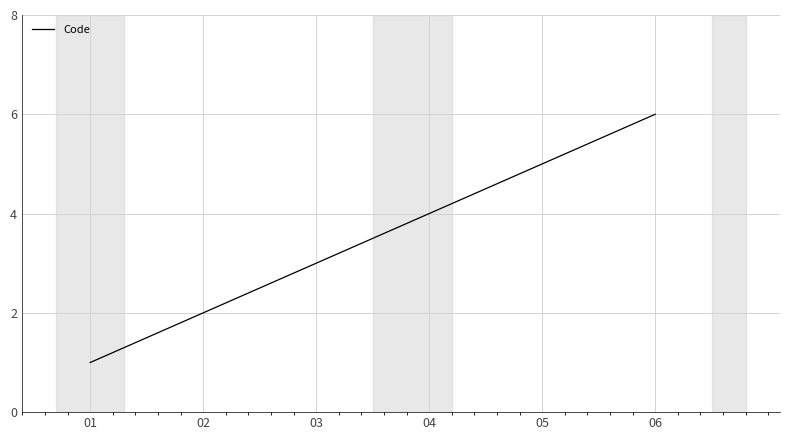

Is this an area chart (filled region under the line)?

No